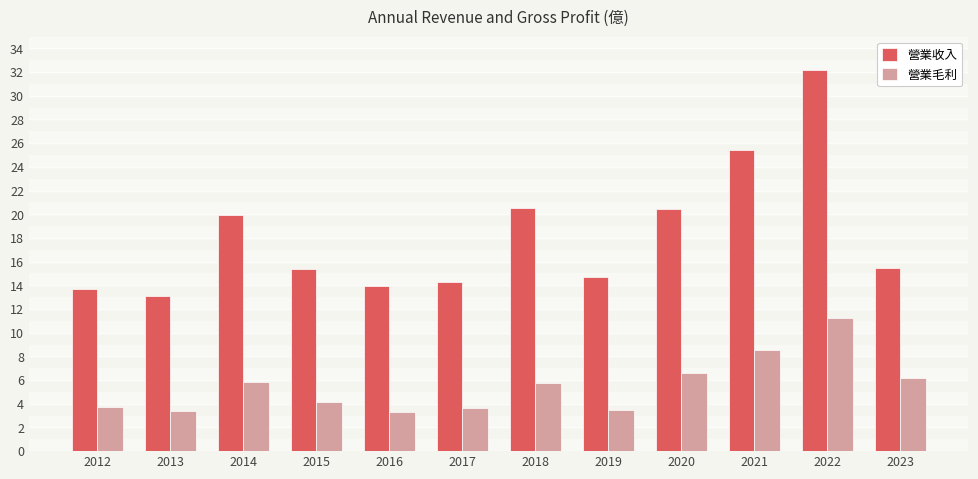

What is the total value across all series at 2014?

25.8